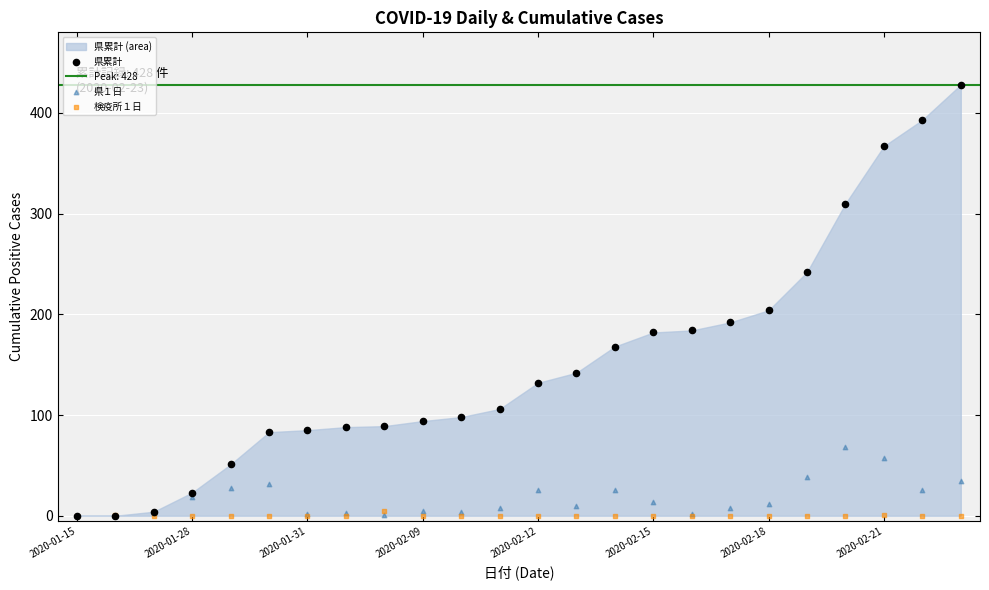

In the 県累計 series, what Y value is closest to 214?

204